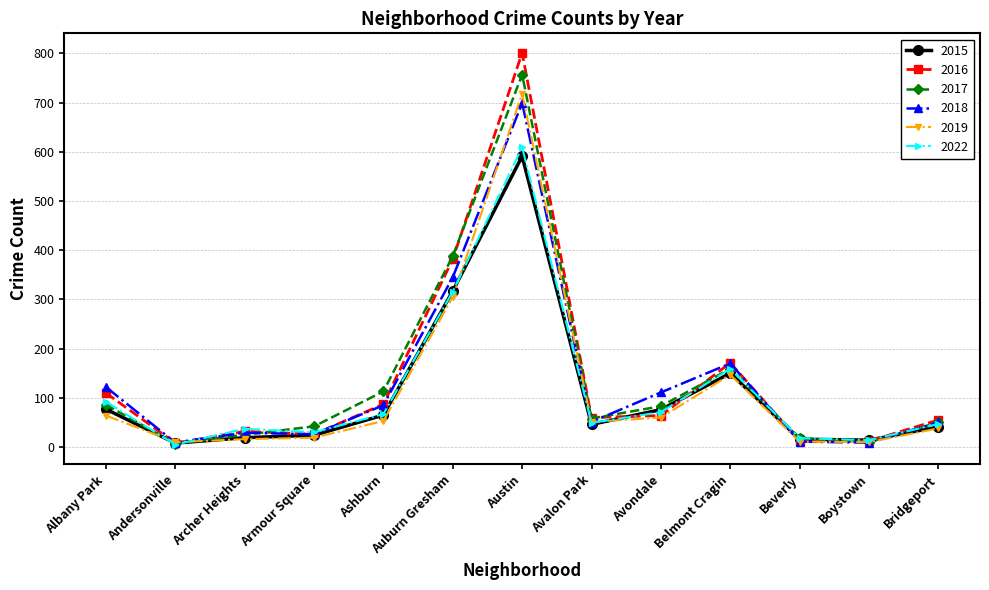

At which category does the chart reach its peak across all series?

Austin